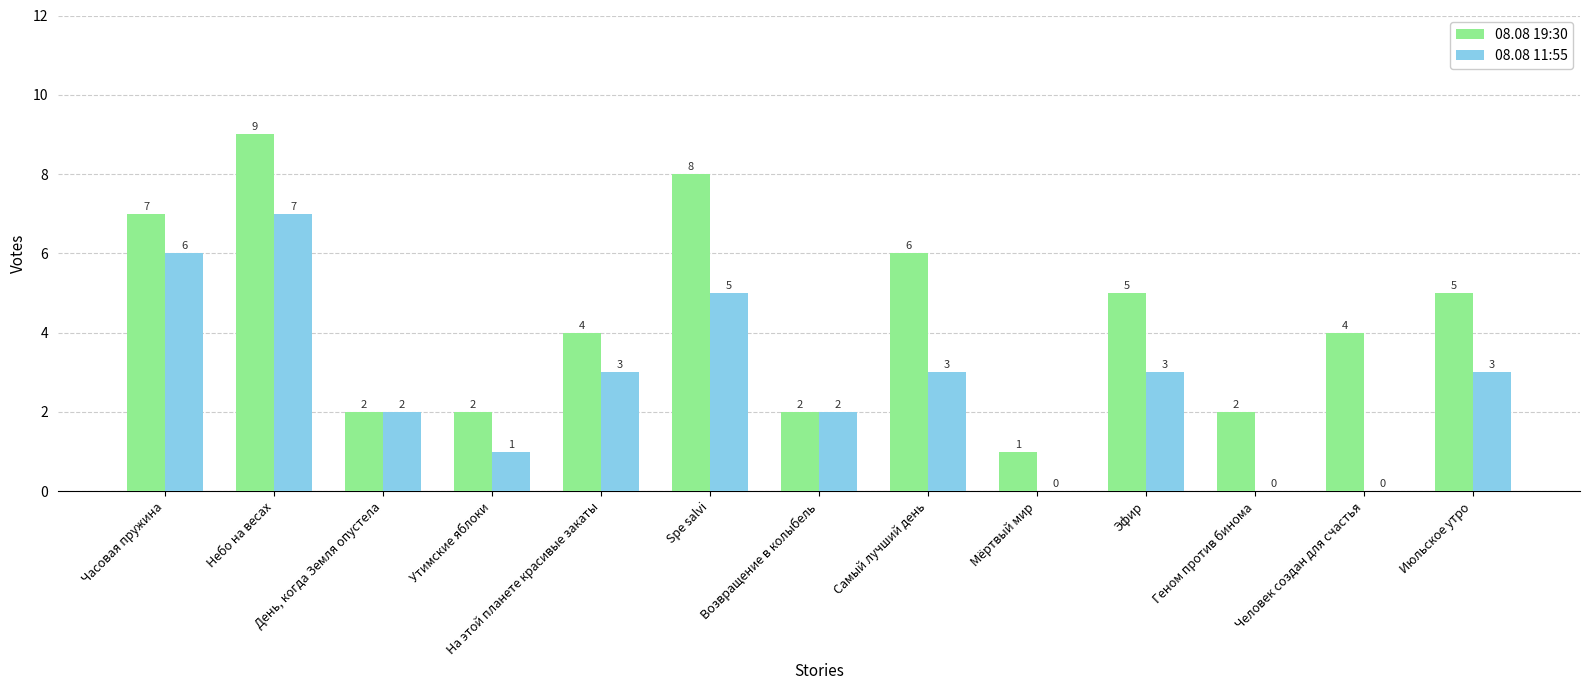

True or false: 08.08 19:30 has a value of 1 at Мёртвый мир.

True